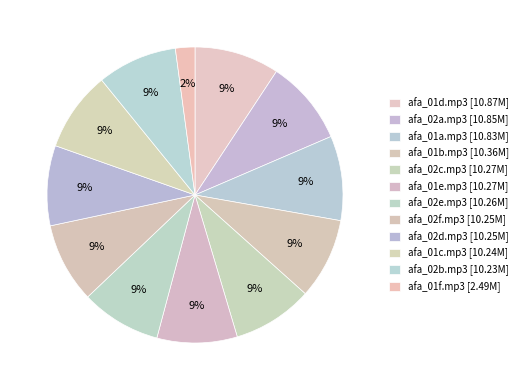

Which slice is the largest?

afa_01d.mp3